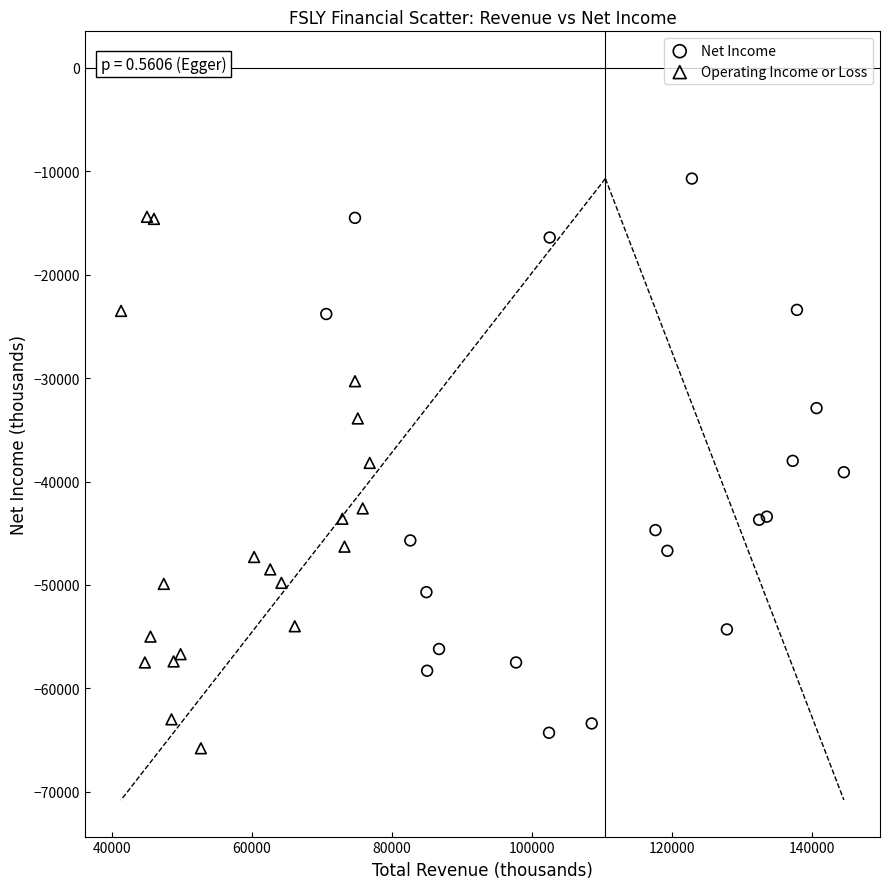

Which series reaches the maximum Y coordinate?

Net Income